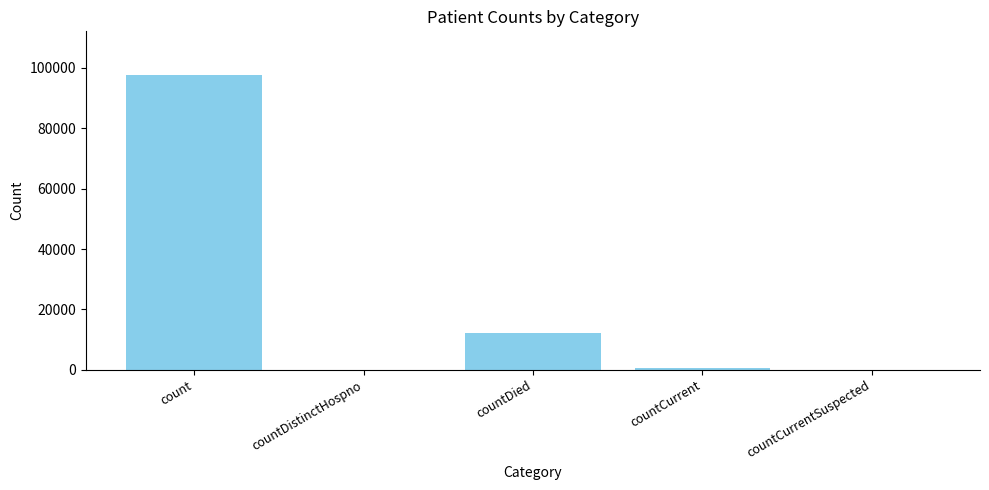

Reading left to right, transcribe all the data shown in this chart.

count=97485	countDistinctHospno=0	countDied=12071	countCurrent=735	countCurrentSuspected=0